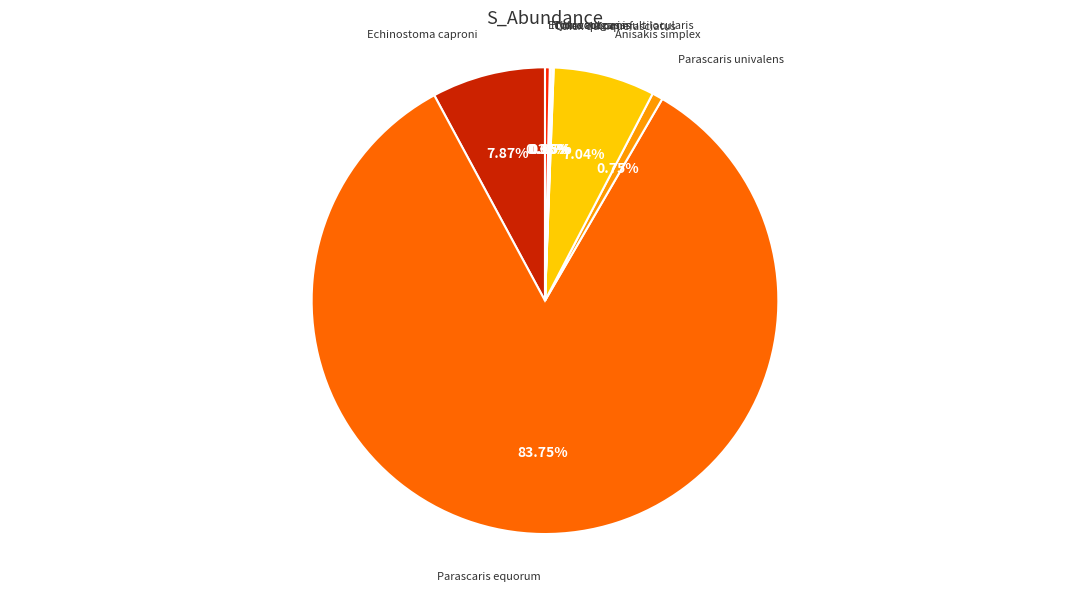

What is the largest slice in the pie chart?

Parascaris equorum